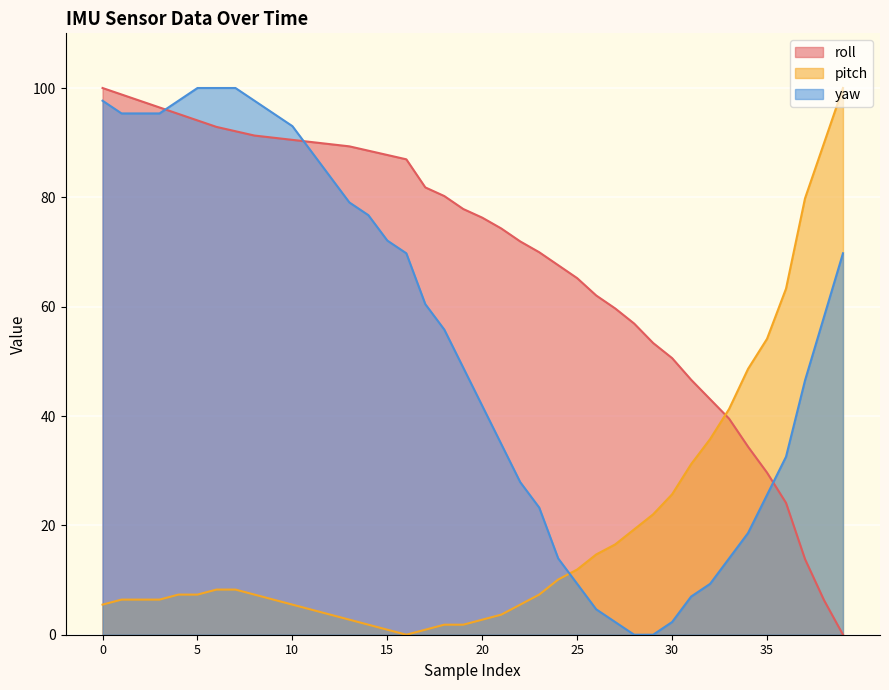

Reading left to right, list all the values displayed in this chart.

roll: 100.0	98.8	97.6	96.4	95.3	94.1	92.9	92.1	91.3	90.9	90.5	90.1	89.7	89.3	88.5	87.7	87.0	81.8	80.2	77.9	76.3	74.3	71.9	70.0	67.6	65.2	62.1	59.7	56.9	53.4	50.6	46.6	43.1	39.5	34.4	29.6	24.1	13.8	6.3	0.0
pitch: 5.5	6.4	6.4	6.4	7.3	7.3	8.3	8.3	7.3	6.4	5.5	4.6	3.7	2.8	1.8	0.9	0.0	0.9	1.8	1.8	2.8	3.7	5.5	7.3	10.1	11.9	14.7	16.5	19.3	22.0	25.7	31.2	35.8	41.3	48.6	54.1	63.3	79.8	89.9	100.0
yaw: 97.7	95.3	95.3	95.3	97.7	100.0	100.0	100.0	97.7	95.3	93.0	88.4	83.7	79.1	76.7	72.1	69.8	60.5	55.8	48.8	41.9	34.9	27.9	23.3	14.0	9.3	4.7	2.3	0.0	0.0	2.3	7.0	9.3	14.0	18.6	25.6	32.6	46.5	58.1	69.8